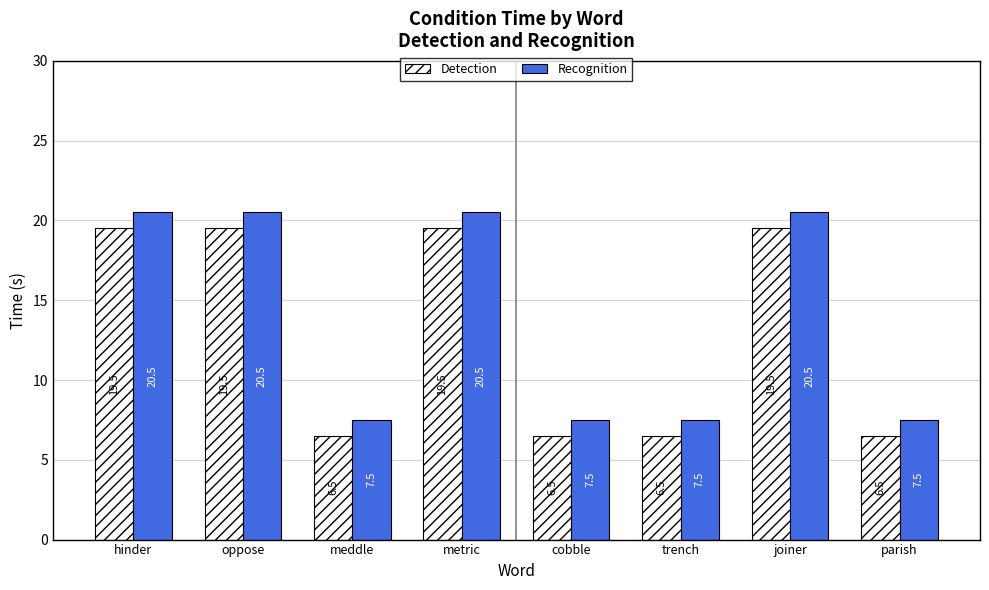

What is the label of the 1st bar from the right?

parish